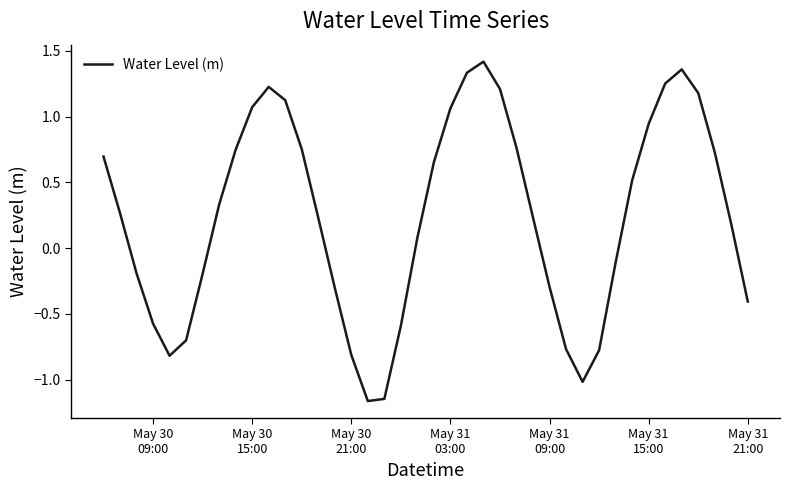

What is the difference between the maximum and minimum values?

2.6